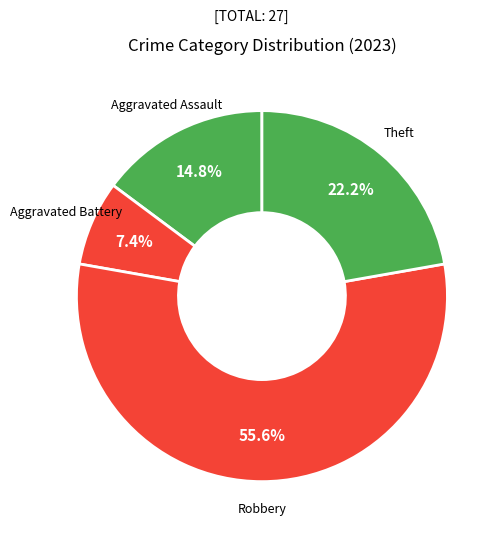

What percentage is the Aggravated Battery slice, to the nearest percent?

7%